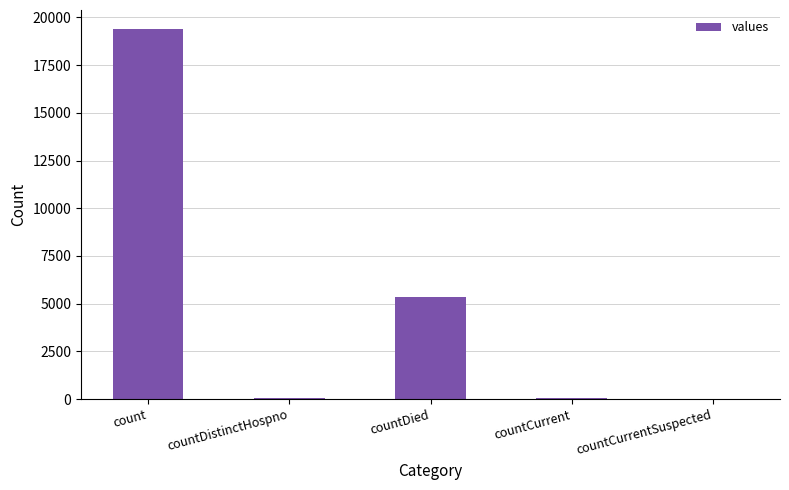

Which category has the highest value across all series?

count